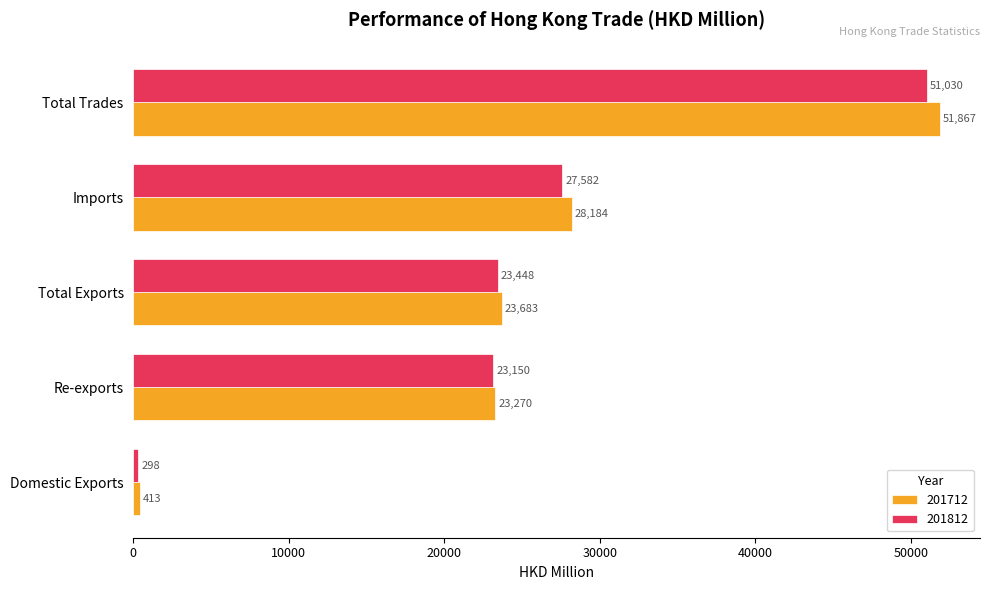

What is the minimum value shown in the chart?

298.1